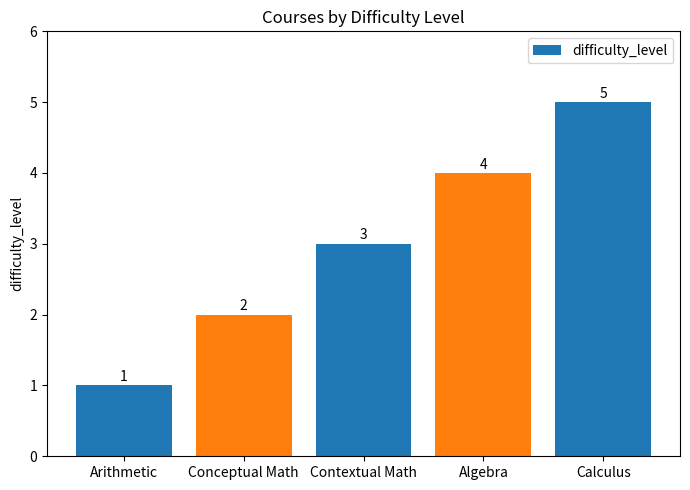

At which category does the chart reach its minimum across all series?

Arithmetic